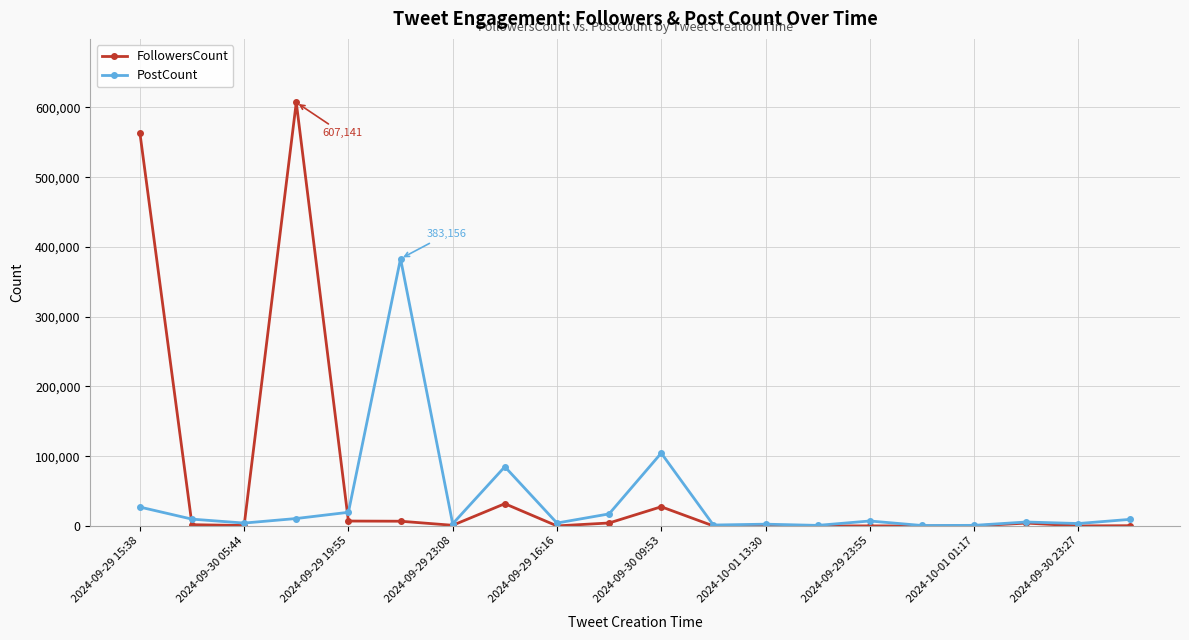

What is the value of the PostCount point at the 7th from the left?

3078